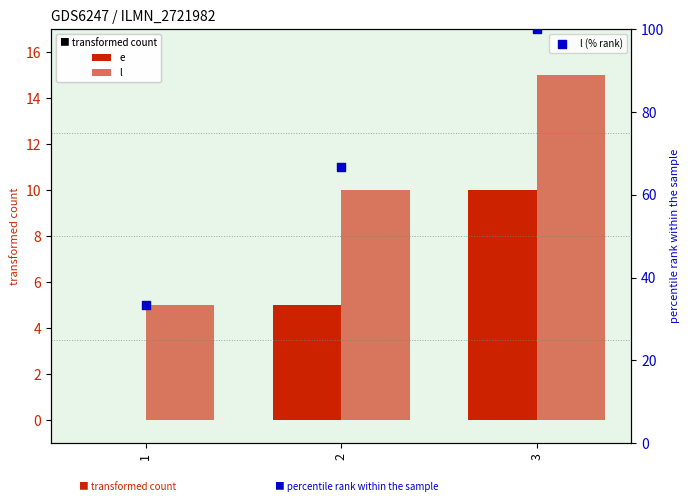

Which series has the largest total across all categories?

l (% rank)